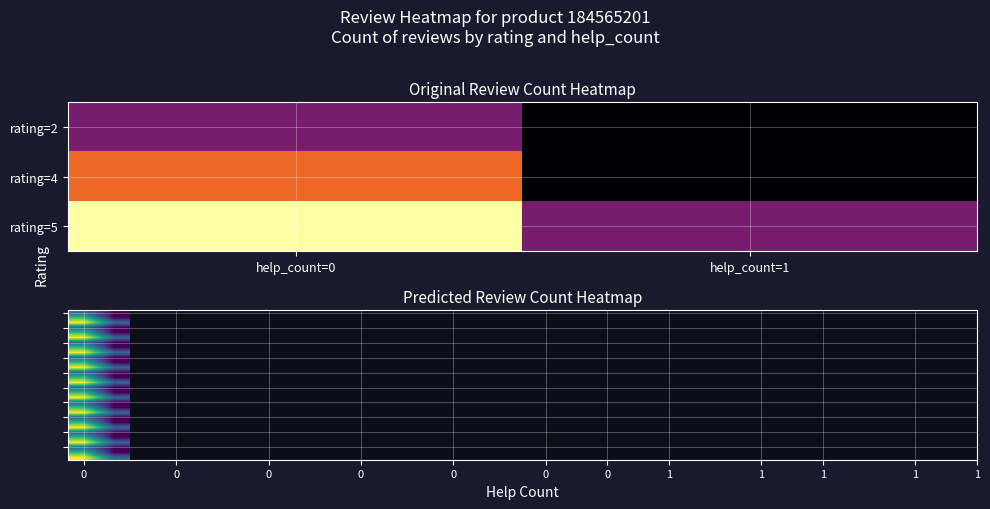

What is the spread (max minus min) of values at 0?

2